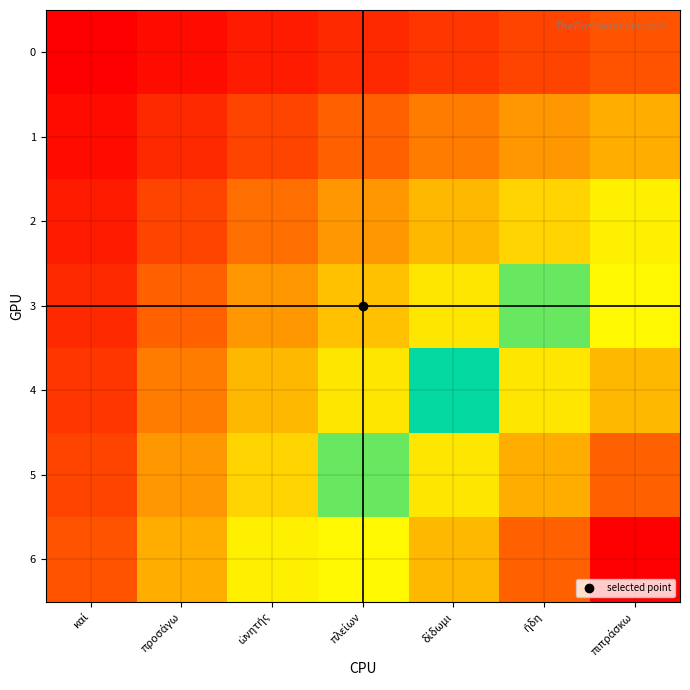

Reading left to right, extract all data points from this chart.

0: καί=1	προσάγω=2	ὠνητής=3	πλείων=4	δίδωμι=5	ἤδη=6	πιπράσκω=7
1: καί=2	προσάγω=4	ὠνητής=6	πλείων=8	δίδωμι=10	ἤδη=12	πιπράσκω=14
2: καί=3	προσάγω=6	ὠνητής=9	πλείων=12	δίδωμι=15	ἤδη=18	πιπράσκω=21
3: καί=4	προσάγω=8	ὠνητής=12	πλείων=16	δίδωμι=20	ἤδη=24	πιπράσκω=28
4: καί=5	προσάγω=10	ὠνητής=15	πλείων=20	δίδωμι=25	ἤδη=30	πιπράσκω=35
5: καί=6	προσάγω=12	ὠνητής=18	πλείων=24	δίδωμι=30	ἤδη=36	πιπράσκω=42
6: καί=7	προσάγω=14	ὠνητής=21	πλείων=28	δίδωμι=35	ἤδη=42	πιπράσκω=49